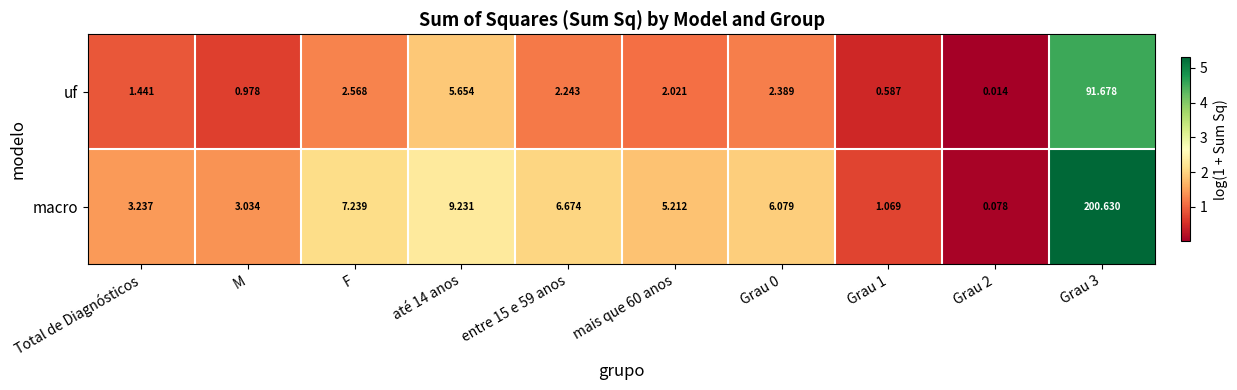

Is the value of uf at mais que 60 anos greater than the value of macro at Grau 1?

Yes